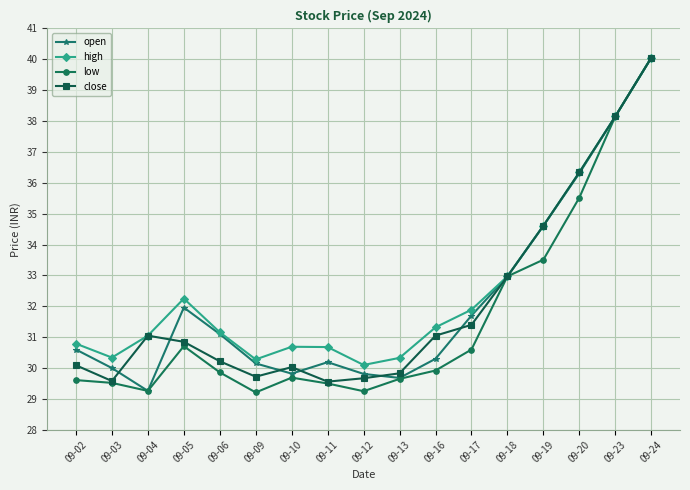

What is the lowest value of the high series?

30.1